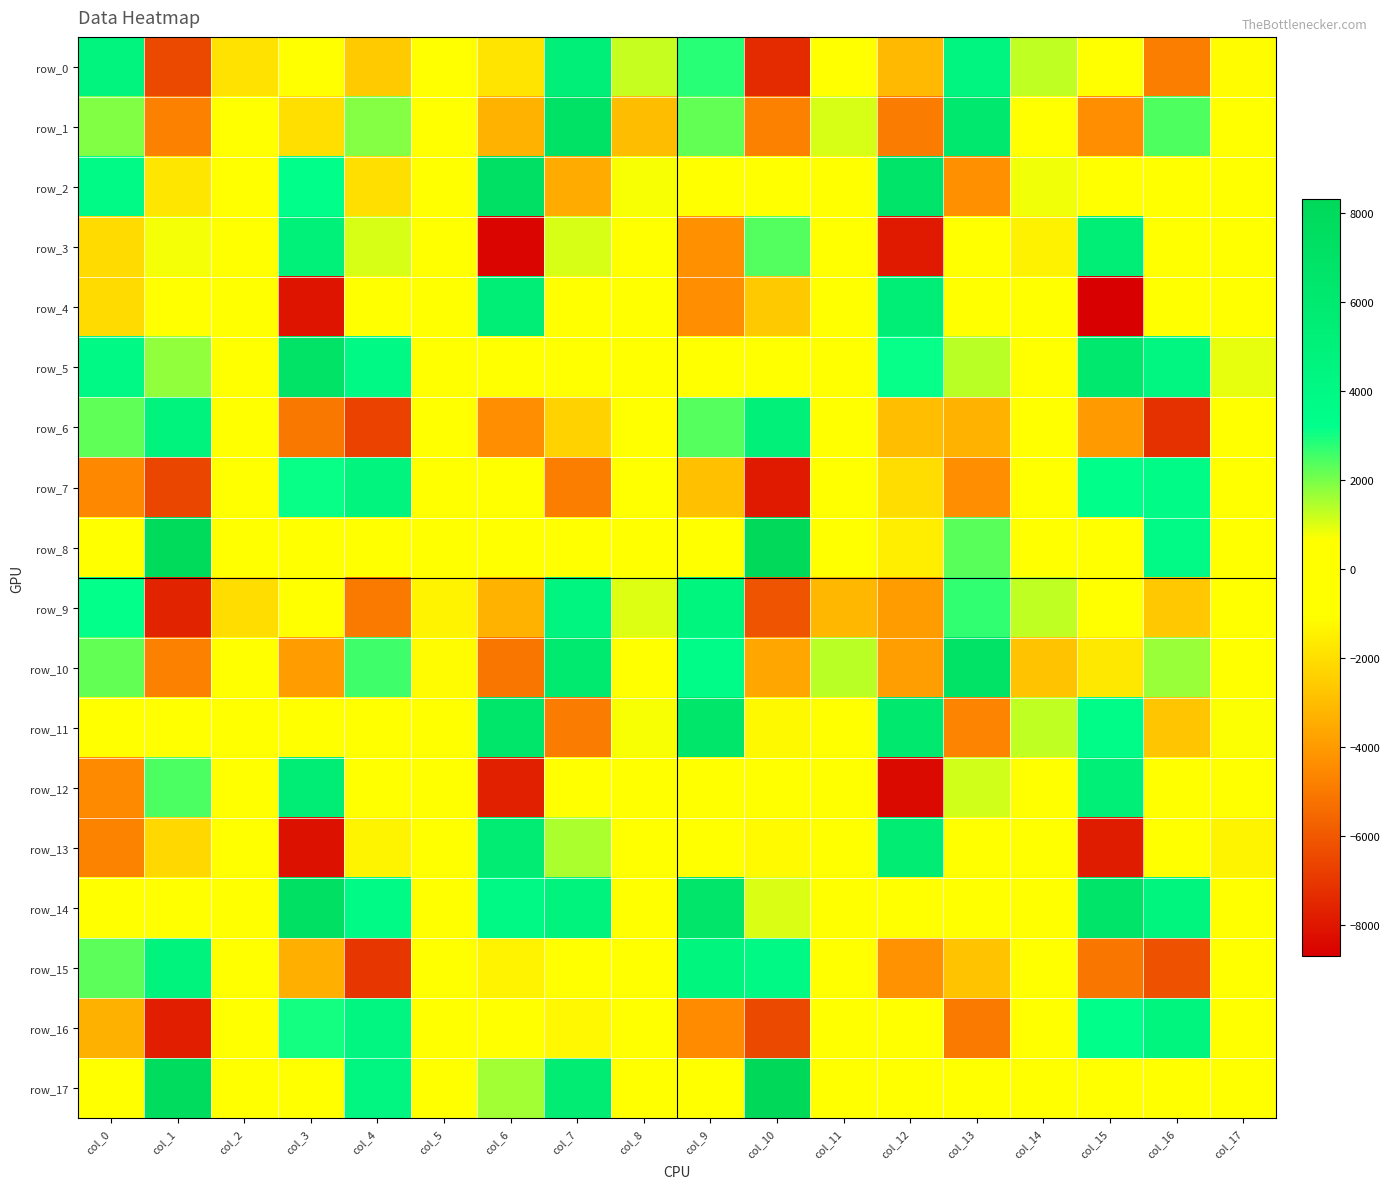

True or false: row_3 has a value of 227.8 at col_5.

False